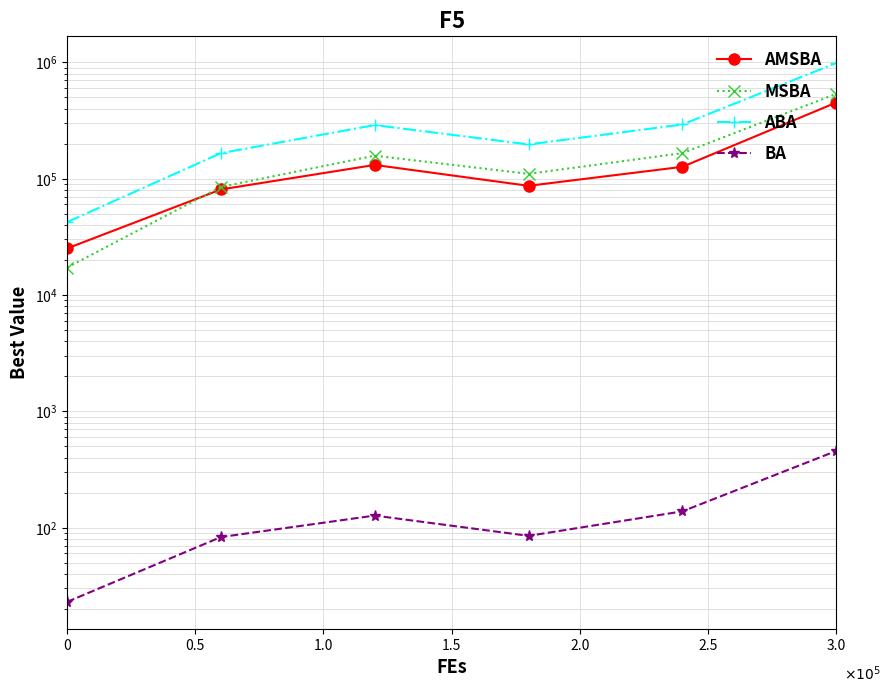

Which series has the largest total across all categories?

ABA